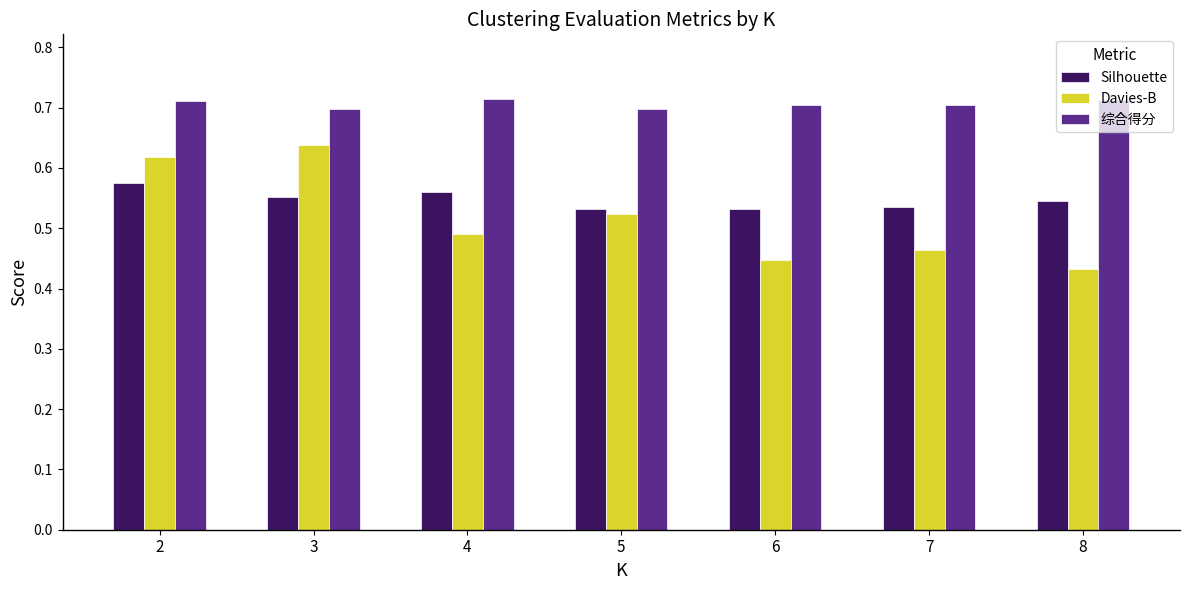

The value of 综合得分 at 4 is 0.7. True or false?

True